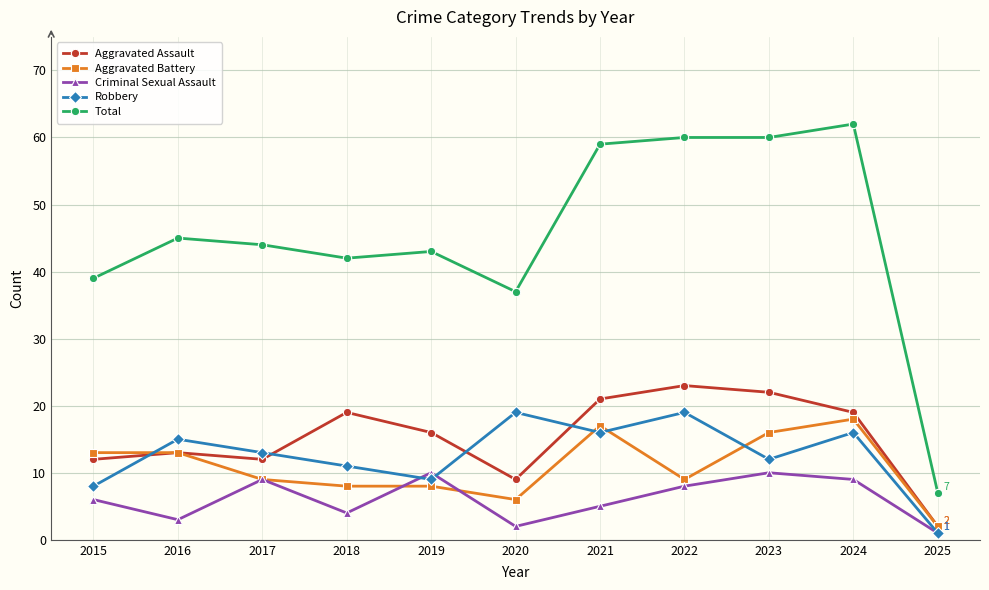

Which series changed the most between 2022 and 2025?

Total